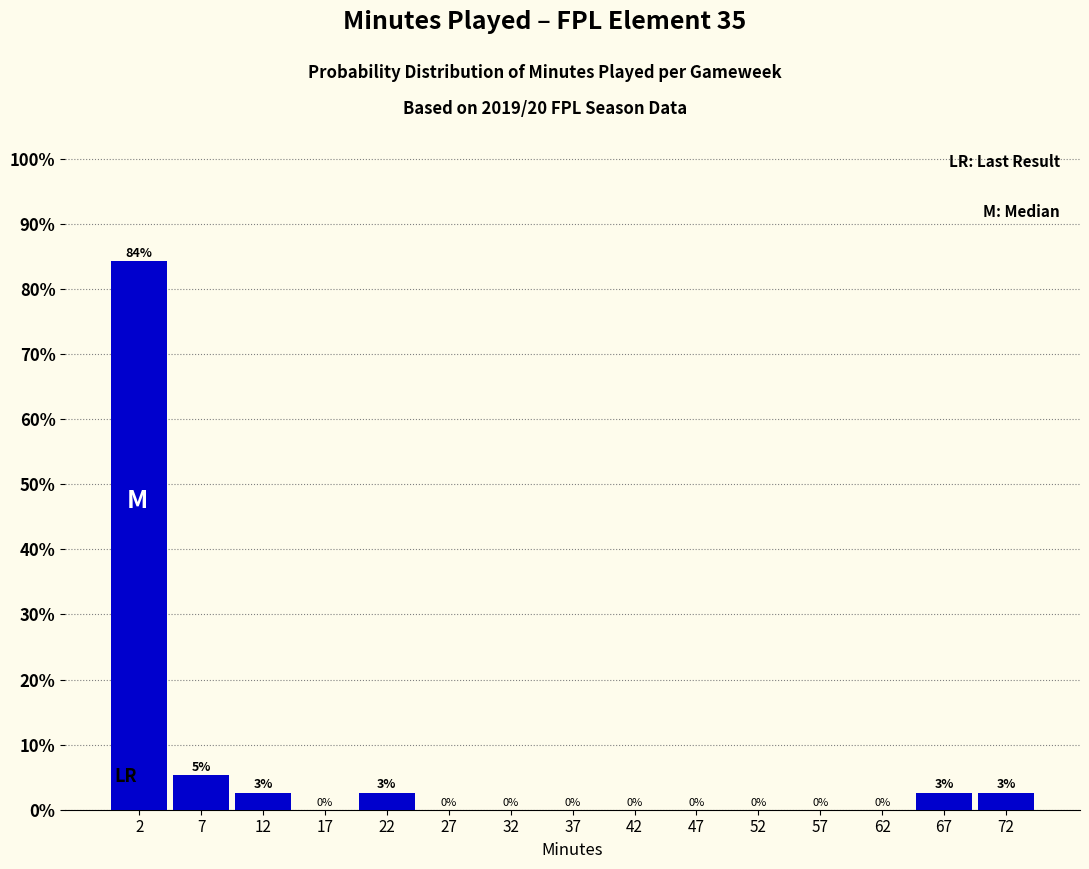

Over which range of the x-axis is the bar tallest?

-0.5 to 4.5